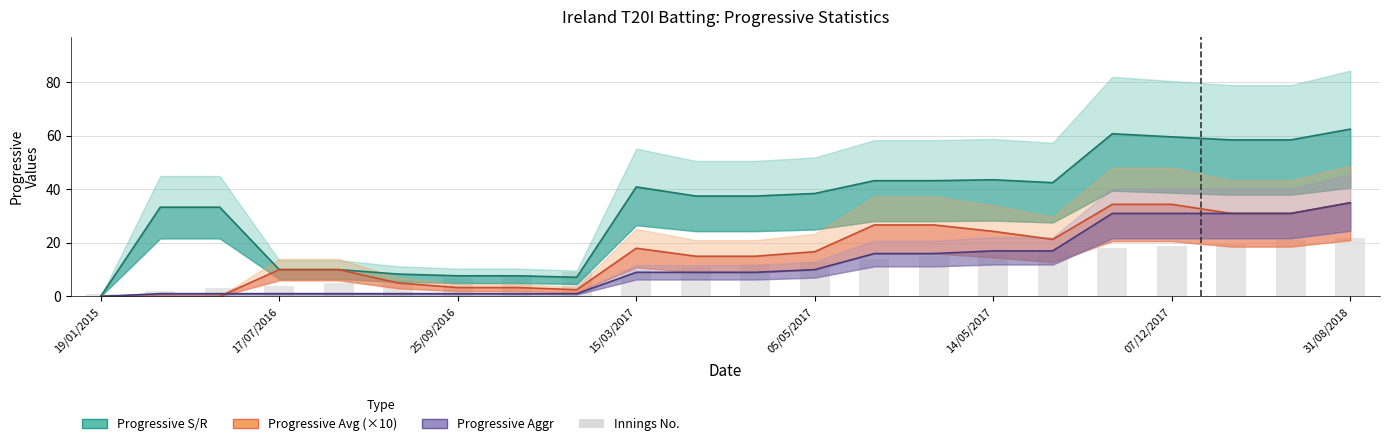

What is the difference between the maximum and minimum values in the Innings No. series?

21.0